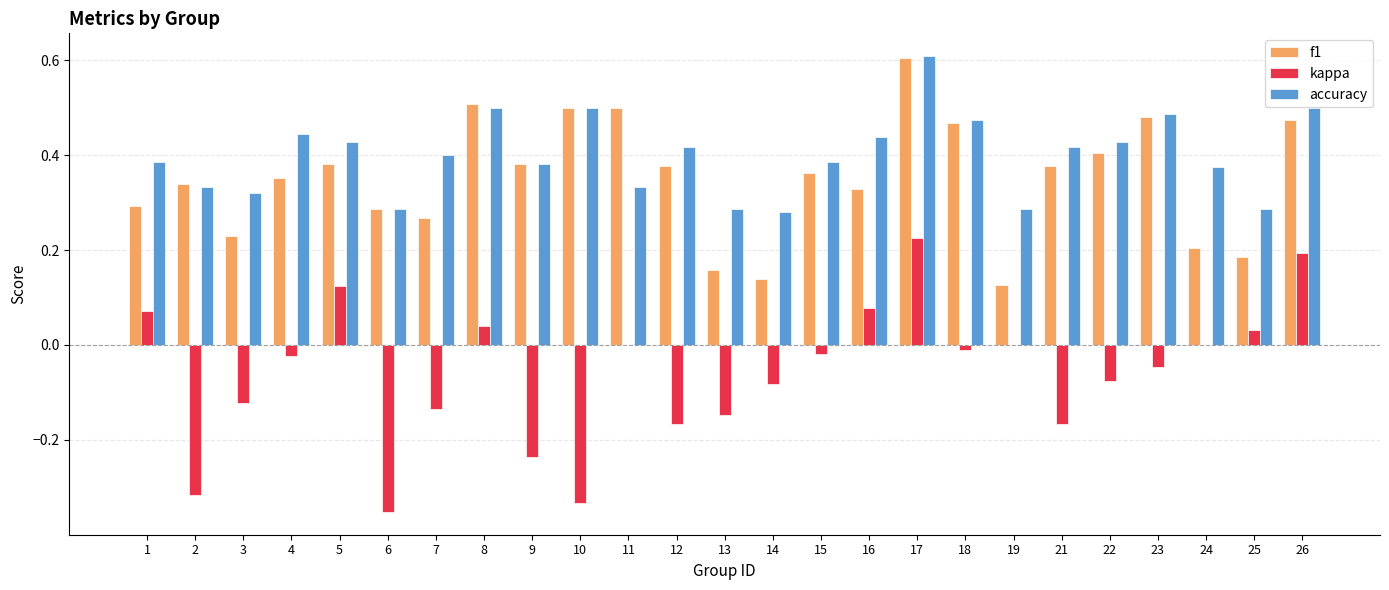

Are the bars grouped side by side (vs. stacked)?

Yes